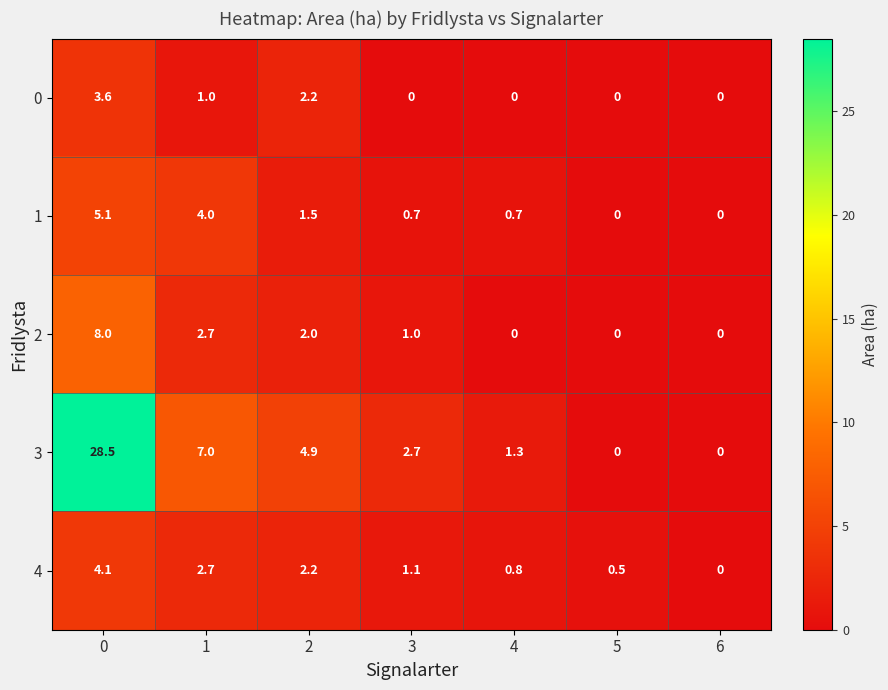

The value of 3 at 2 is 8.3. True or false?

False